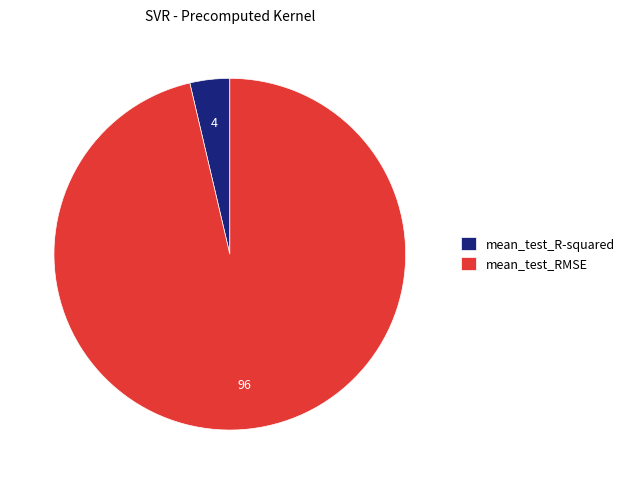

Do mean_test_RMSE and mean_test_R-squared together represent more than half of the pie?

Yes